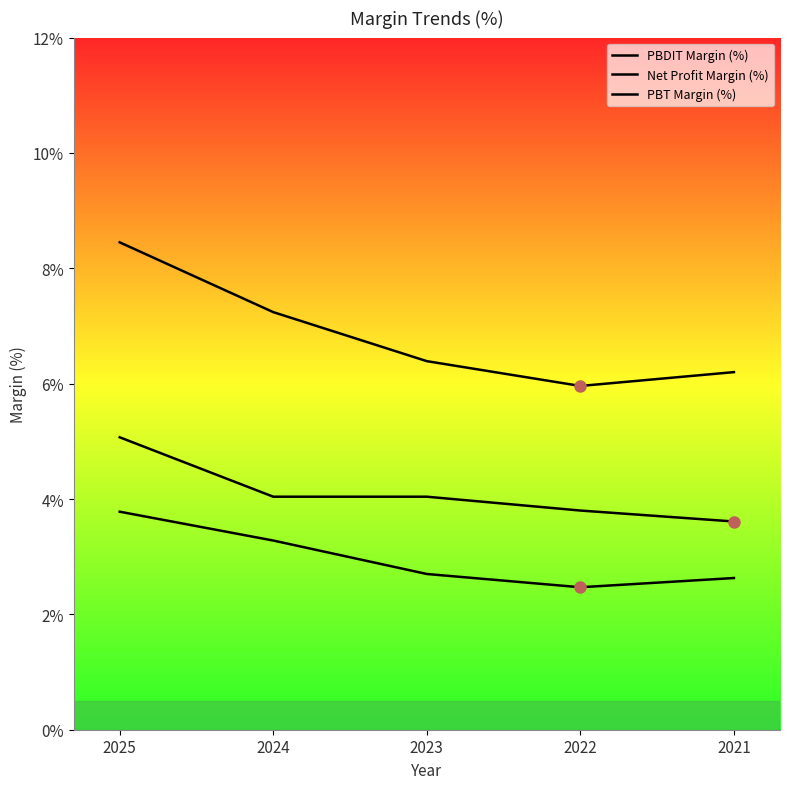

What is the maximum value for PBT Margin (%)?

5.1